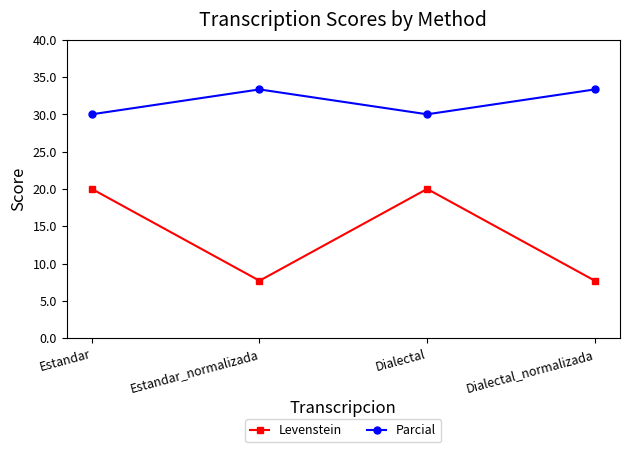

What is the difference between the maximum and minimum values in the Parcial series?

3.3